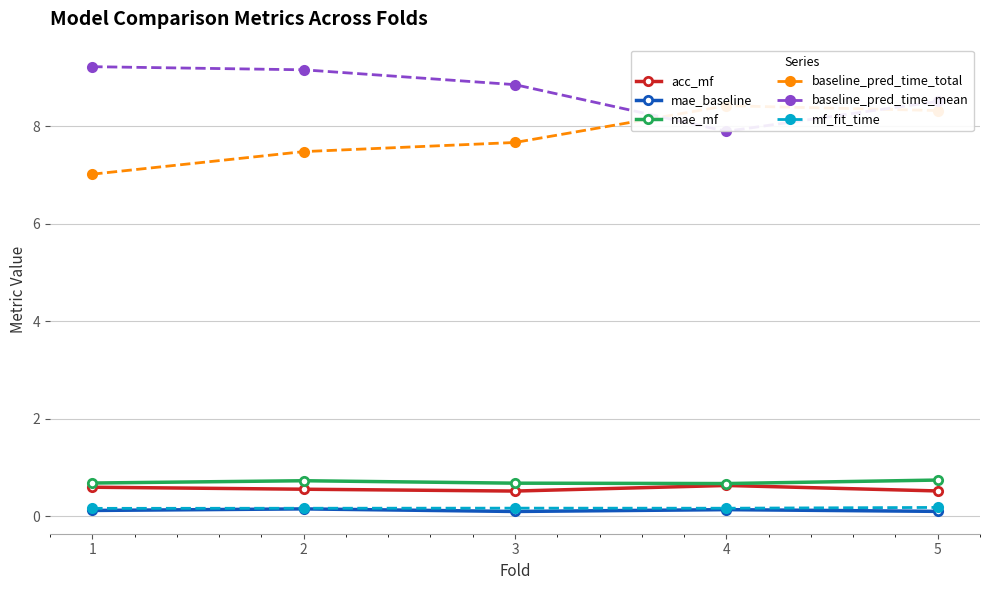

Count the number of categories in the chart.

5